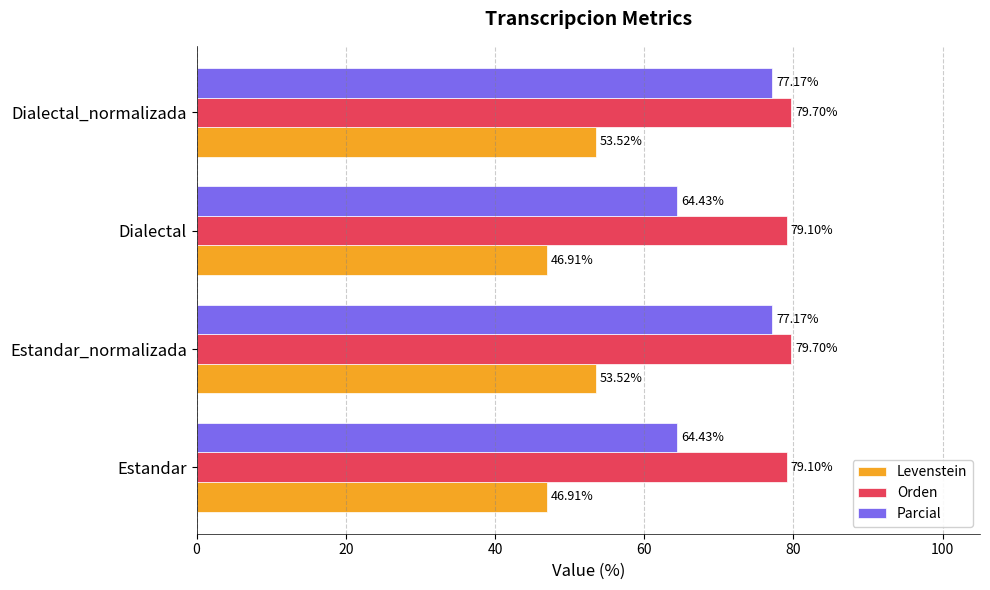

Rank the series by their average value, from highest to lowest.

Orden, Parcial, Levenstein